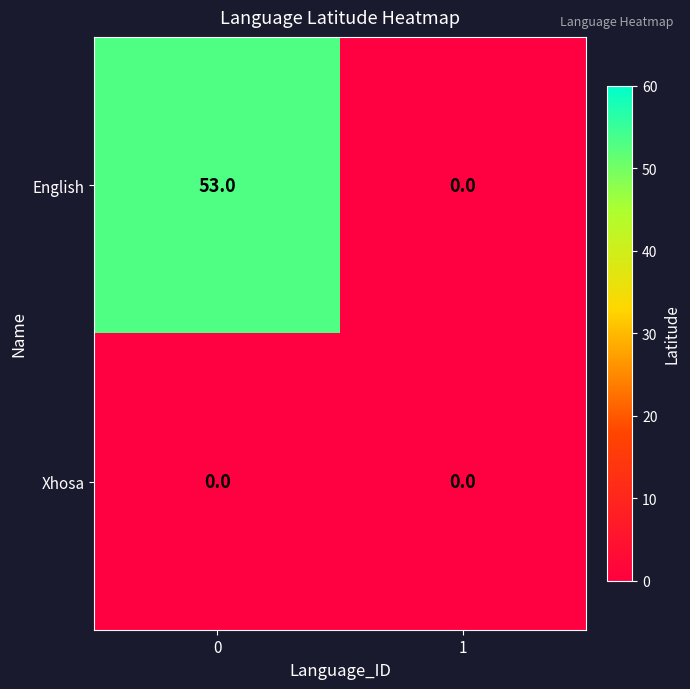

The value of English at 1 is -27. True or false?

False